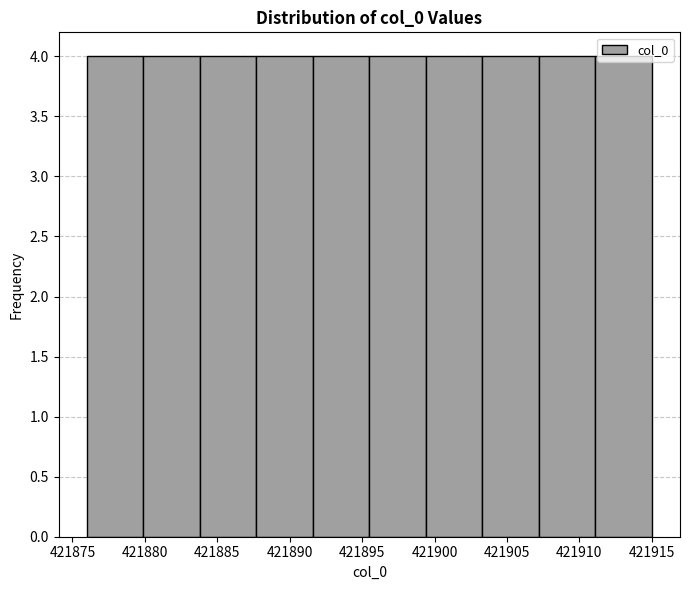

Reading left to right, list every bar in this chart as the range it spans on the x-axis followed by its height. Neither the bar edges nor the heights are printed on the chart, so give them approximately, as read against the axes.

421876.0 to 421879.9: 4
421879.9 to 421883.8: 4
421883.8 to 421887.7: 4
421887.7 to 421891.6: 4
421891.6 to 421895.5: 4
421895.5 to 421899.4: 4
421899.4 to 421903.3: 4
421903.3 to 421907.2: 4
421907.2 to 421911.1: 4
421911.1 to 421915.0: 4